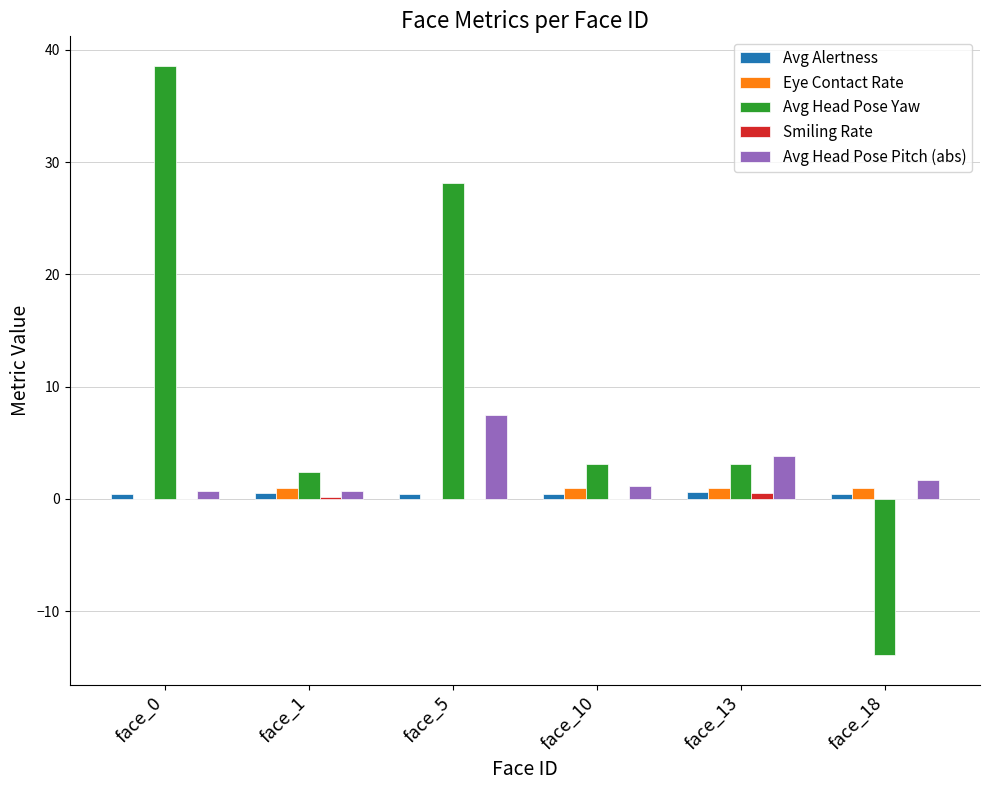

The Avg Head Pose Pitch (abs) series shows 1.7 at face_18. True or false?

True